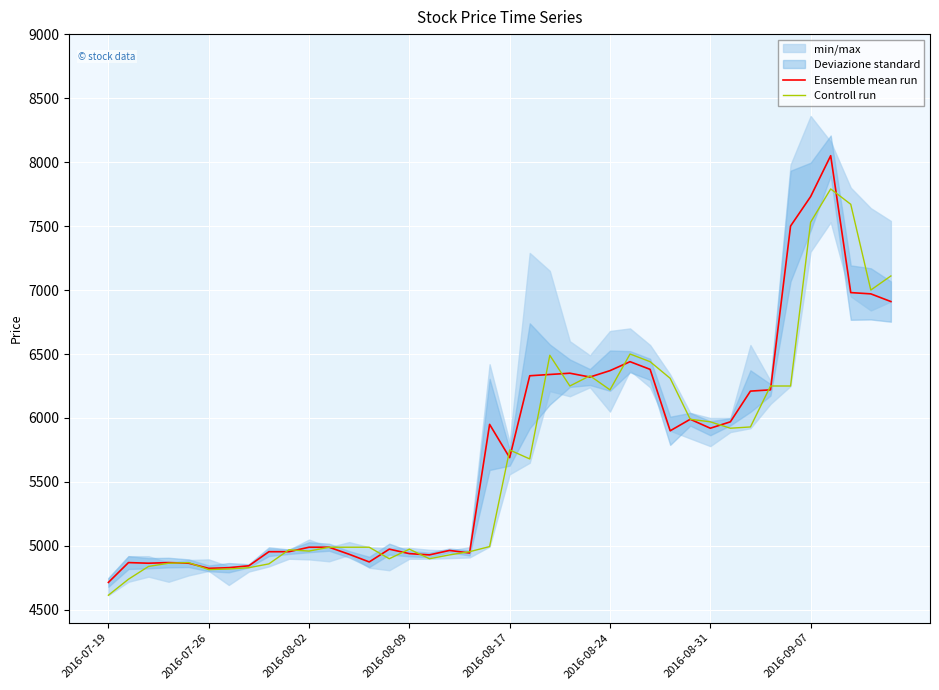

What is the lowest value of the Ensemble mean run series?

4715